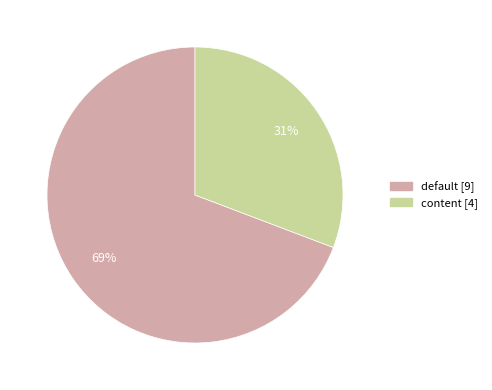

Count the number of slices in the pie.

2